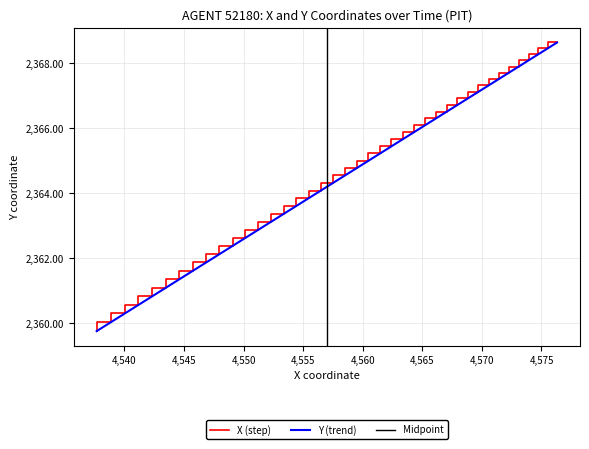

Which series has the largest total across all categories?

X